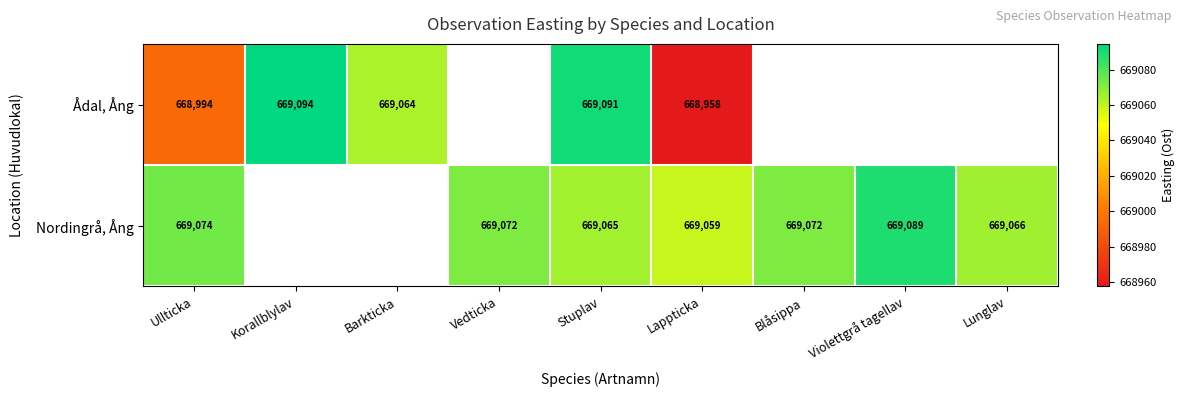

Rank the series at Stuplav from lowest to highest value.

Nordingrå, Ång, Ådal, Ång